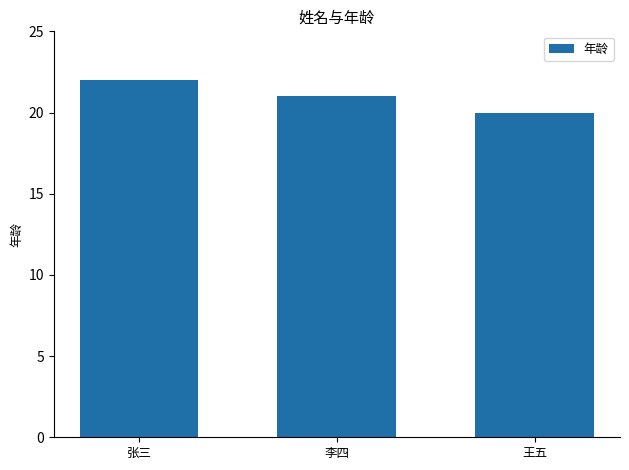

What is the smallest value displayed?

20